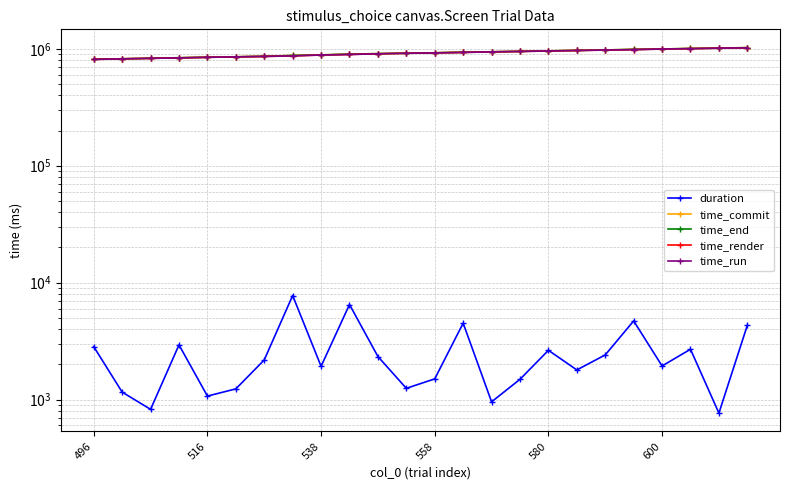

List the series in order of their peak value, highest first.

time_commit, time_end, time_run, time_render, duration